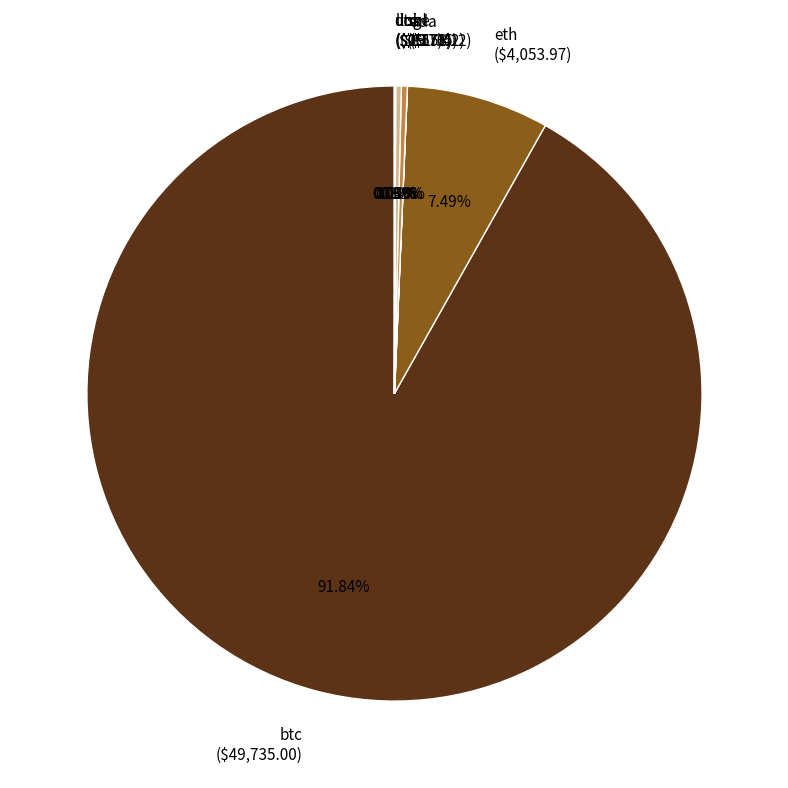

Is there a majority slice in this chart?

Yes